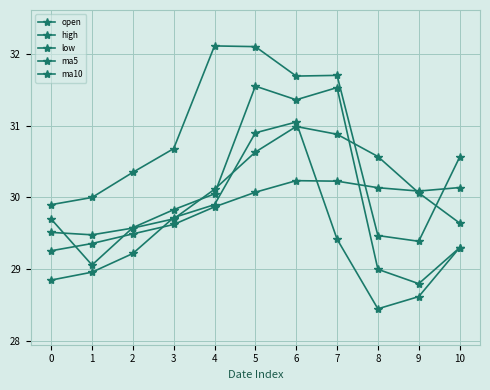

Where do open and ma5 first cross each other?

0 and 1